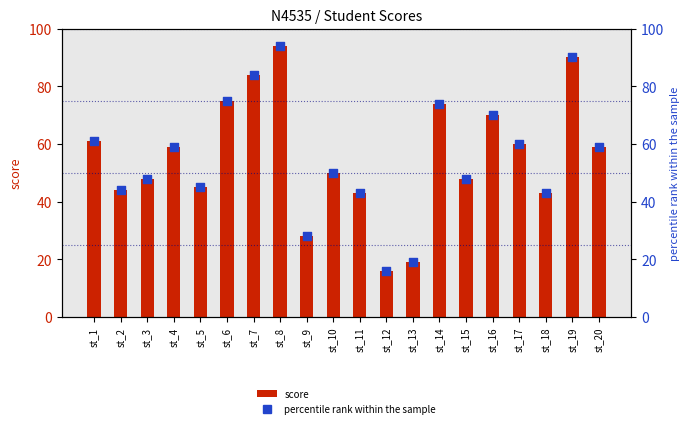

Is the value of score at st_19 greater than the value of percentile rank within the sample at st_18?

Yes